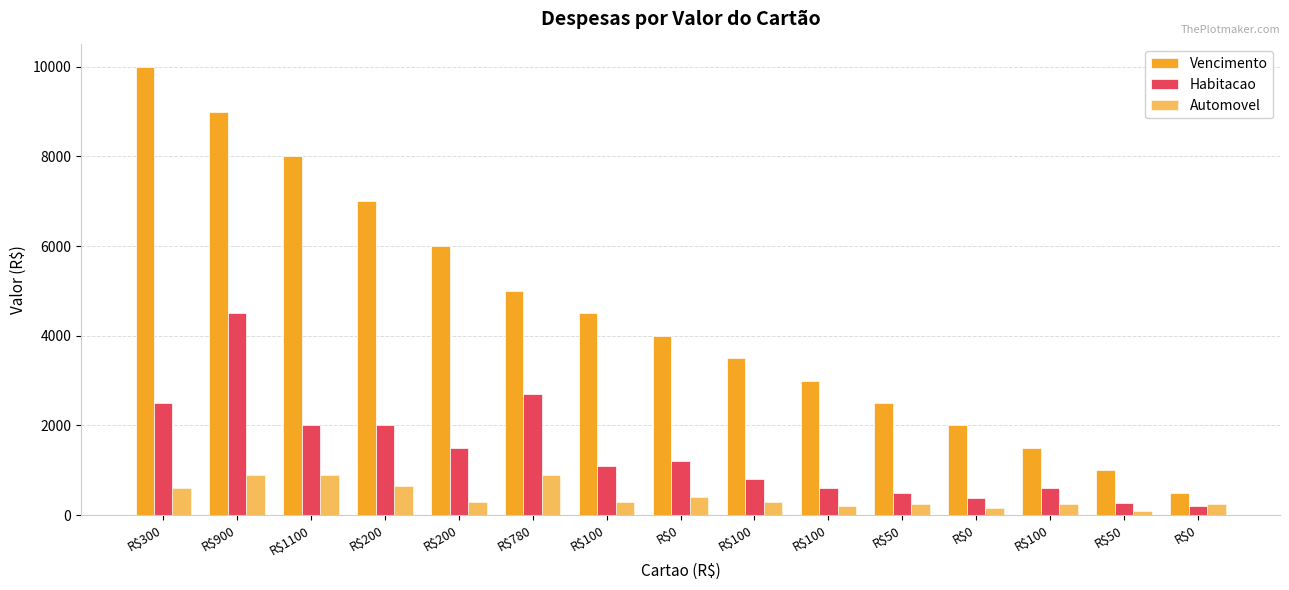

How many bars are there in each group?

3